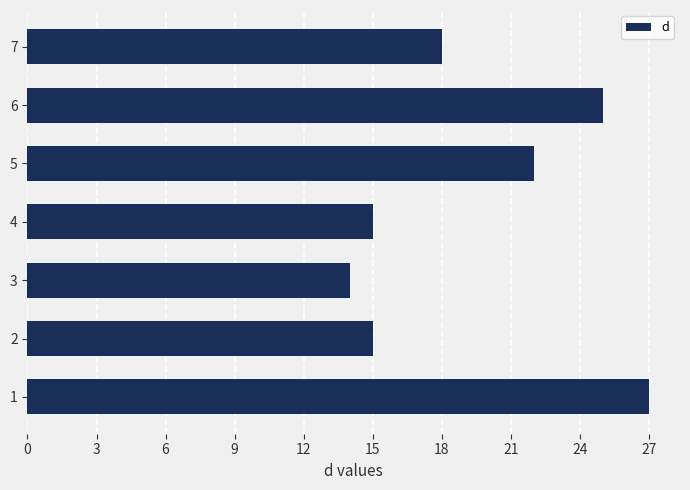

What is the change in value from 3 to 6?

+11